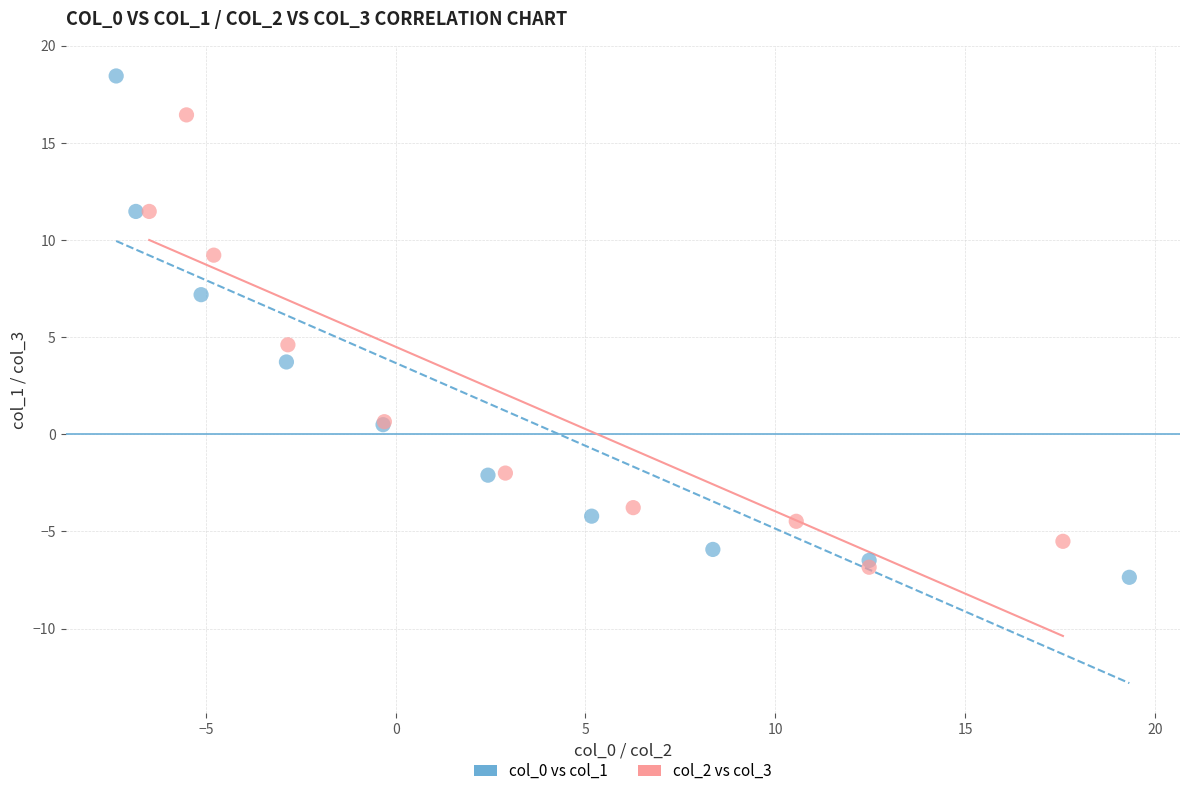

What are all the series names shown in the legend?

col_0 vs col_1, col_2 vs col_3